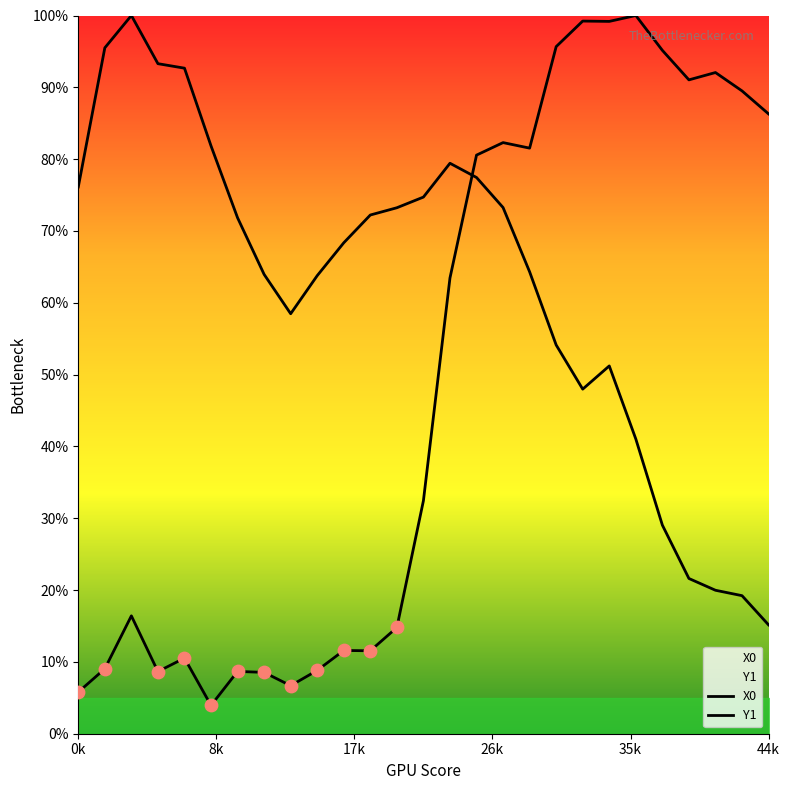

At how many categories does at least one series exceed 50?

27